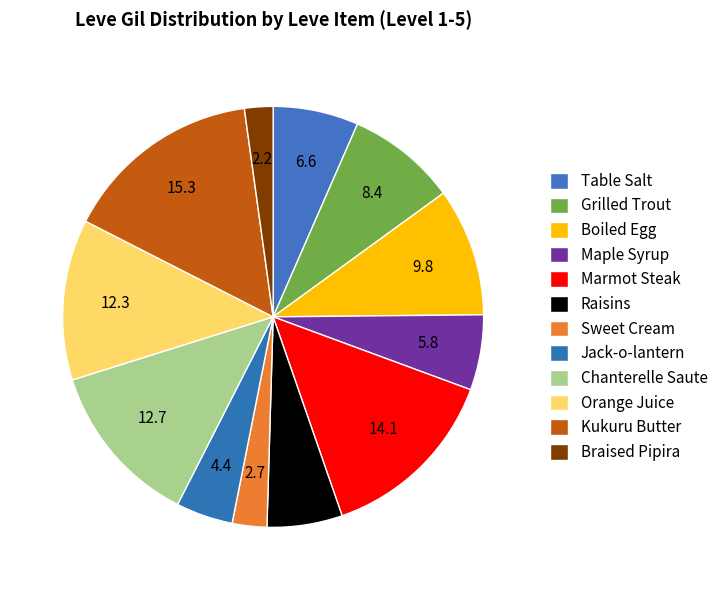

Is there any slice that represents more than half of the pie?

No